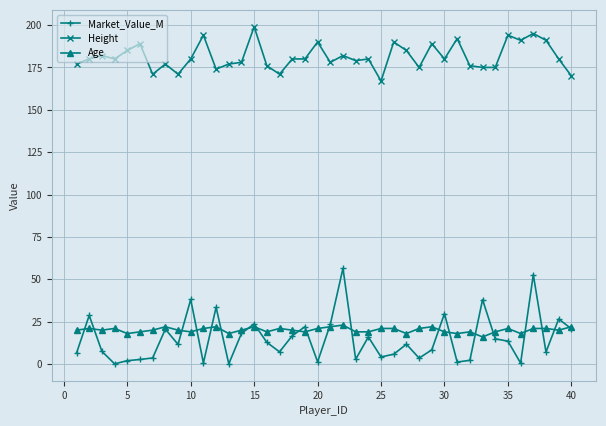

What is the difference between the maximum and minimum values in the Height series?

32.0